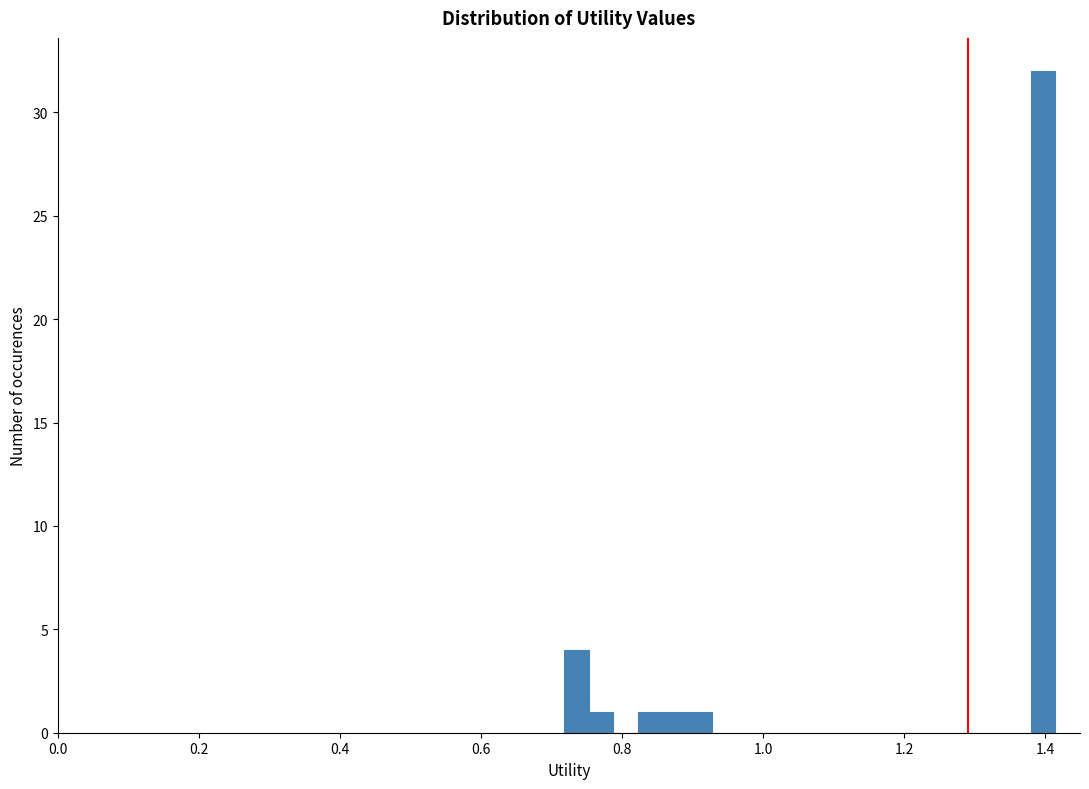

Read against the x-axis, roughly where is the centre of the tallest bar?

1.40